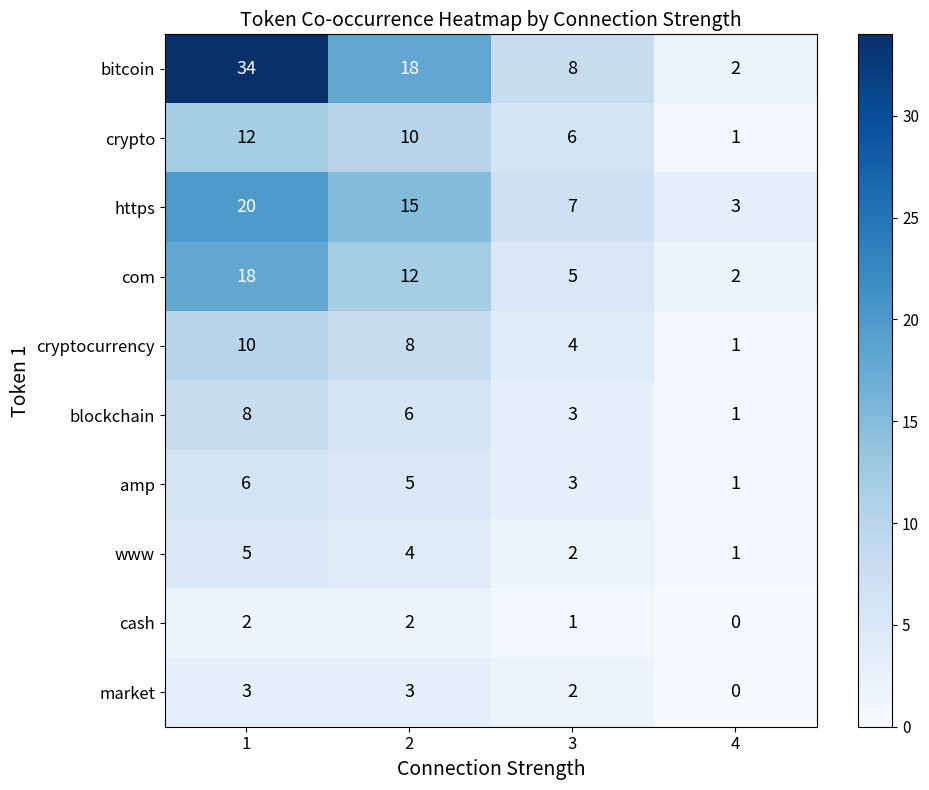

Which series has the largest total across all categories?

bitcoin